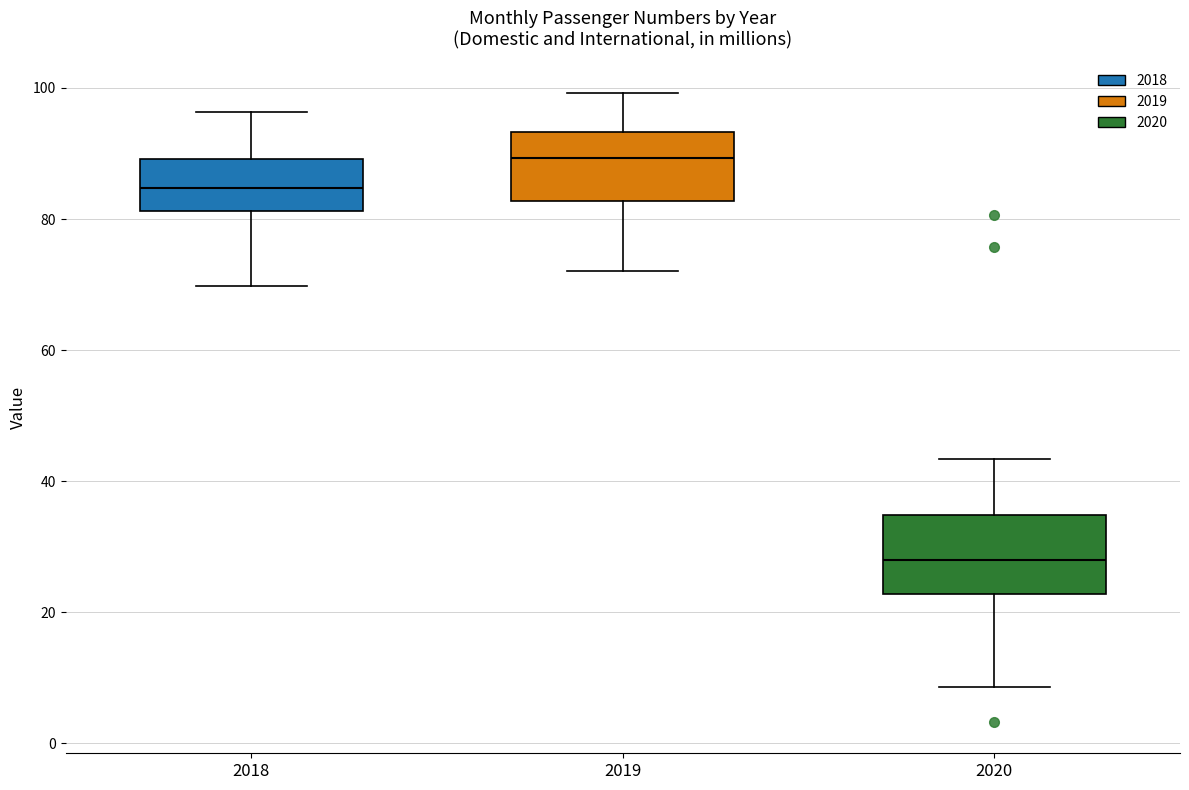

Which box's median line is the lowest?

2020